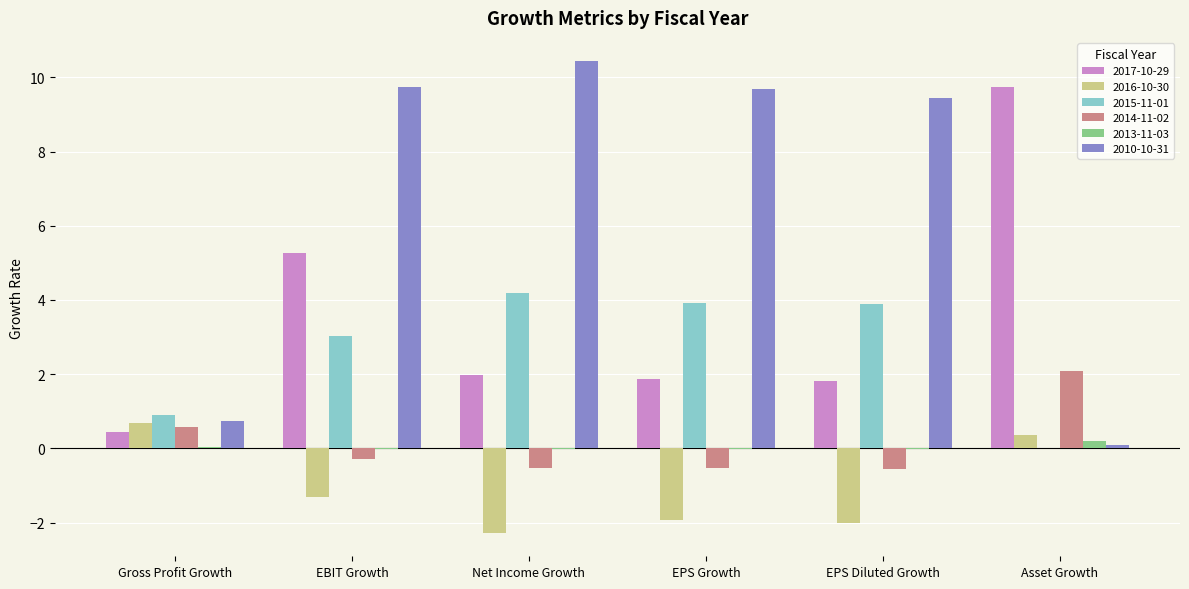

Are the bars horizontal?

No